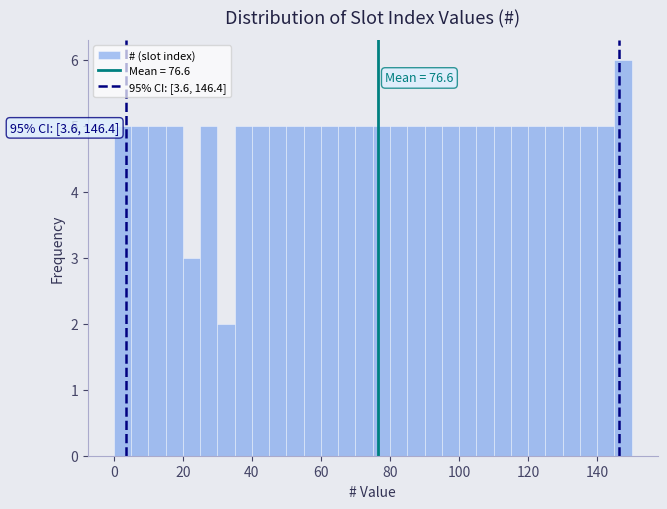

Read against the x-axis, roughly where is the centre of the tallest bar?

148